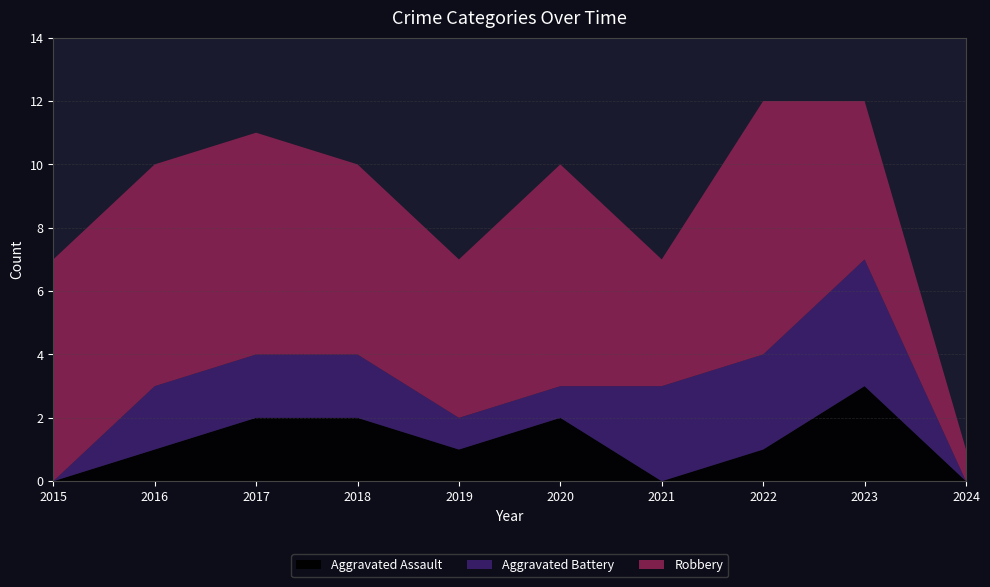

Reading right to left, what are all the values shown in this chart?

Aggravated Assault: 0	3	1	0	2	1	2	2	1	0
Aggravated Battery: 0	4	3	3	1	1	2	2	2	0
Robbery: 1	5	8	4	7	5	6	7	7	7